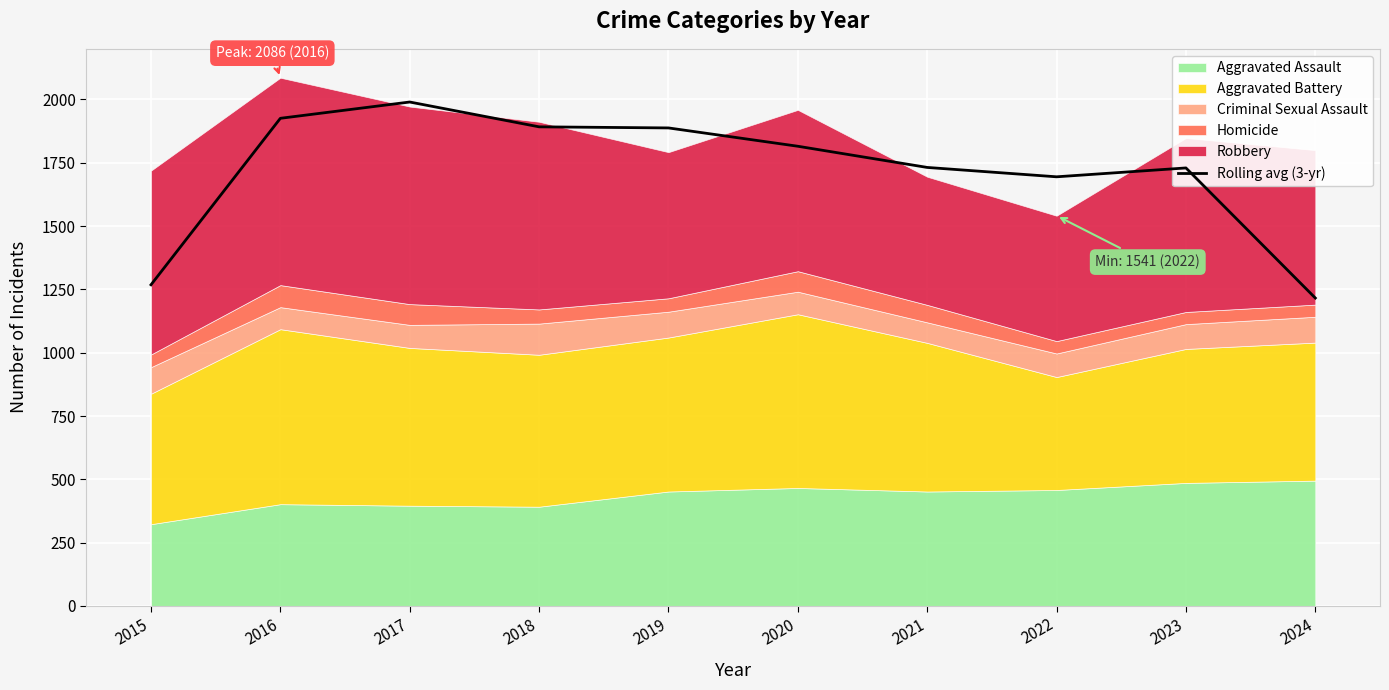

List the labels in order of value, smallest first.

2024, 2015, 2022, 2023, 2021, 2020, 2019, 2018, 2016, 2017